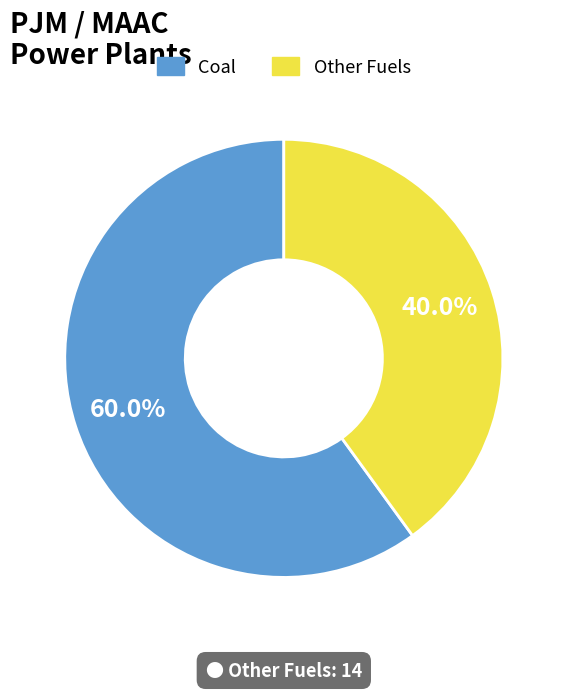

To the nearest percent, what is the difference between the largest and smallest slice percentages?

20%